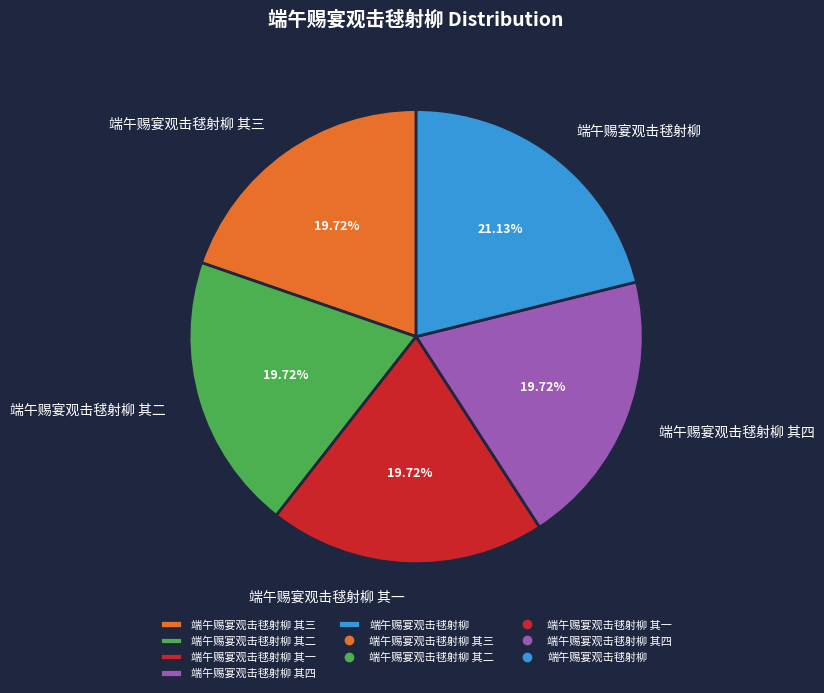

To the nearest percent, what is the combined percentage of 端午赐宴观击毬射柳 其四 and 端午赐宴观击毬射柳 其一?

39%